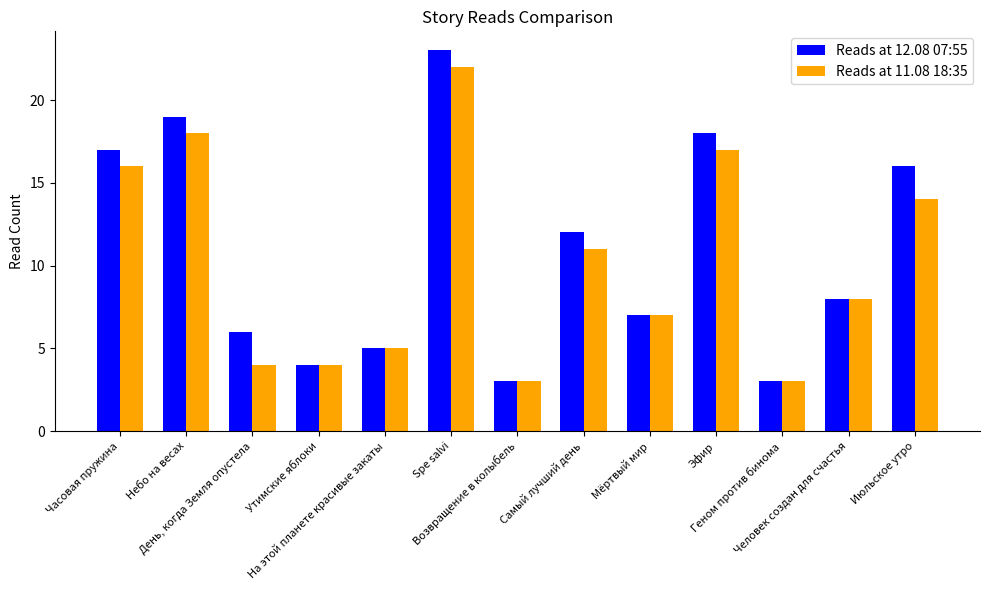

Where does the Reads at 11.08 18:35 series first go above 8?

Часовая пружина